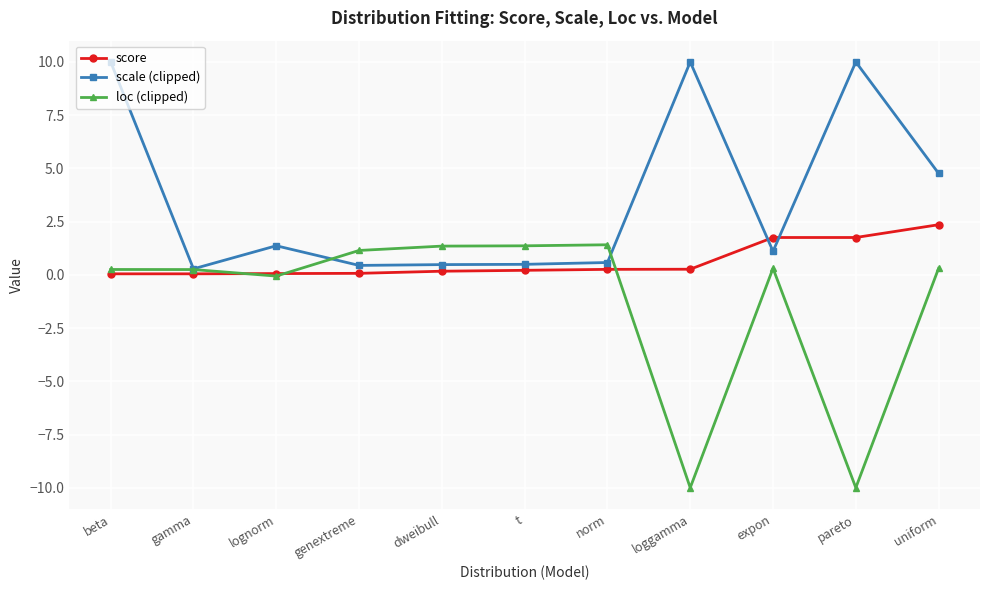

List the series in order of their peak value, lowest first.

loc (clipped), score, scale (clipped)